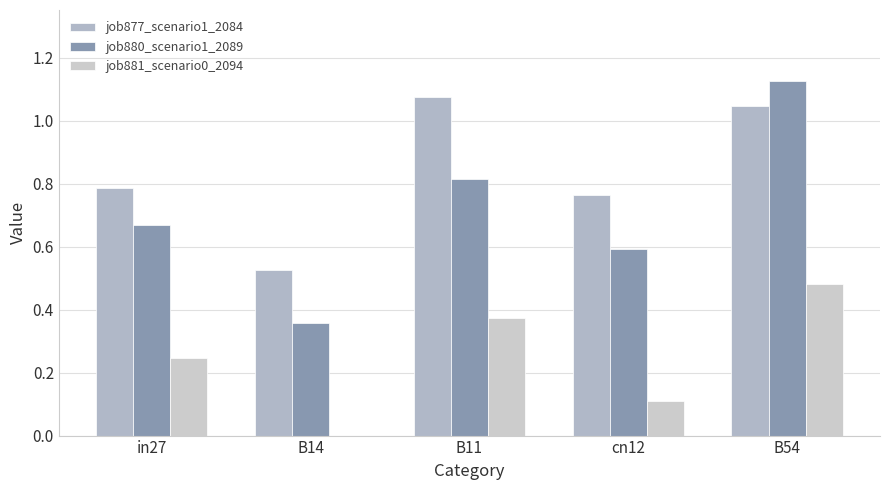

What is the total value across all series at B54?

2.7